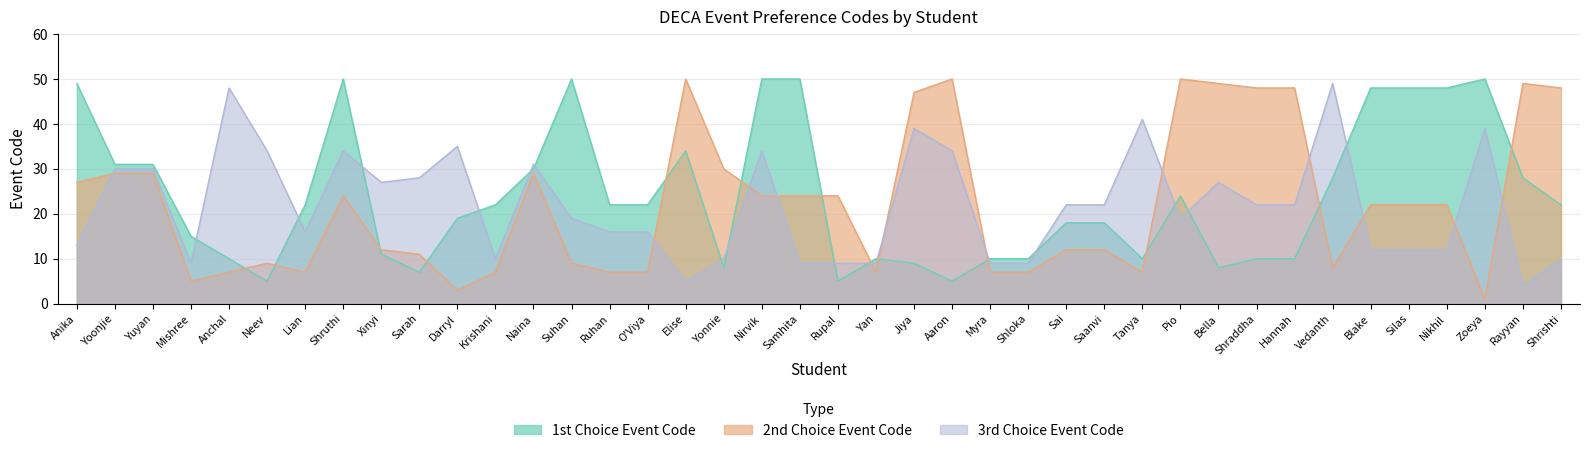

What is the minimum value shown in the chart?

1